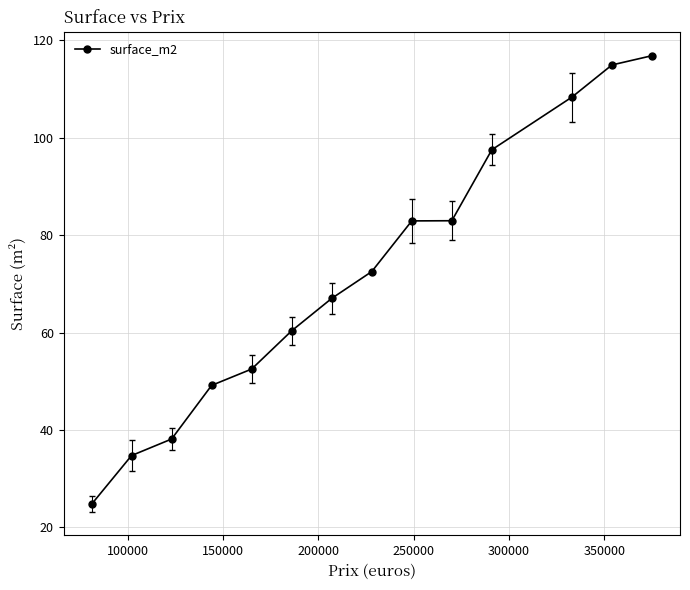

What is the value of the 13th point from the left?

114.9